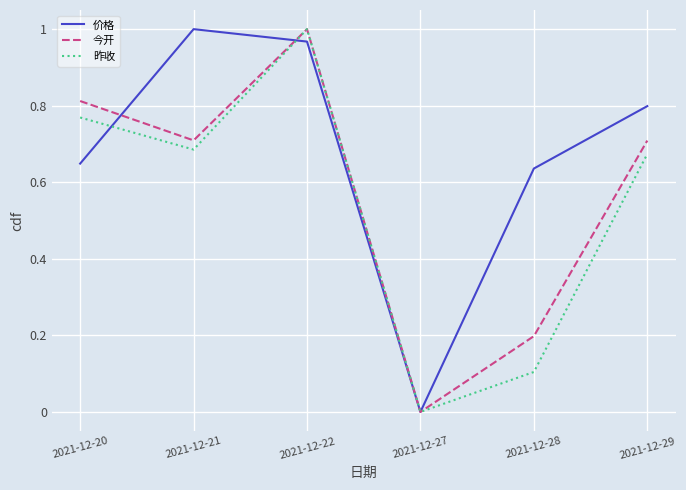

Rank the series by their average value, from lowest to highest.

昨收, 今开, 价格